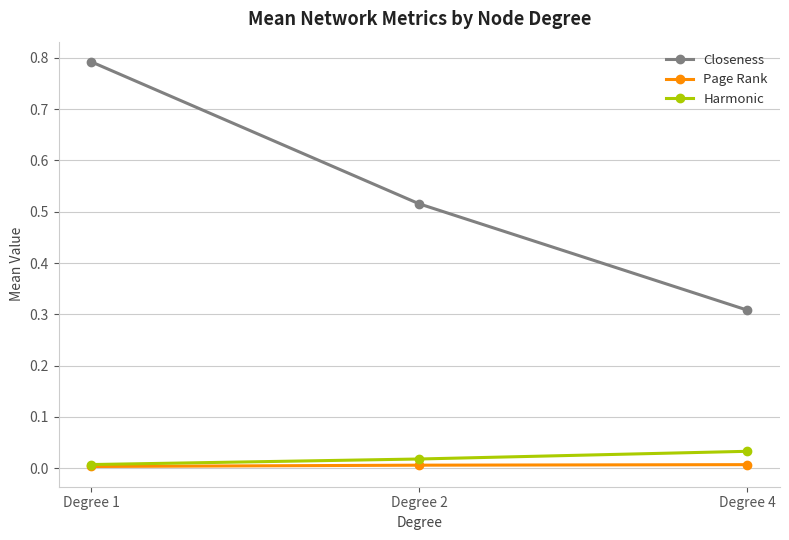

Which category has the lowest value in the Closeness series?

Degree 4